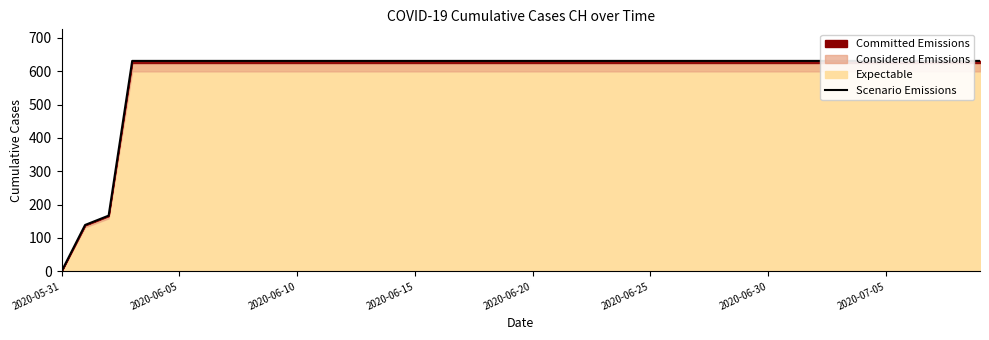

What is the ratio of the value at 23 to the value at 29?

1.0